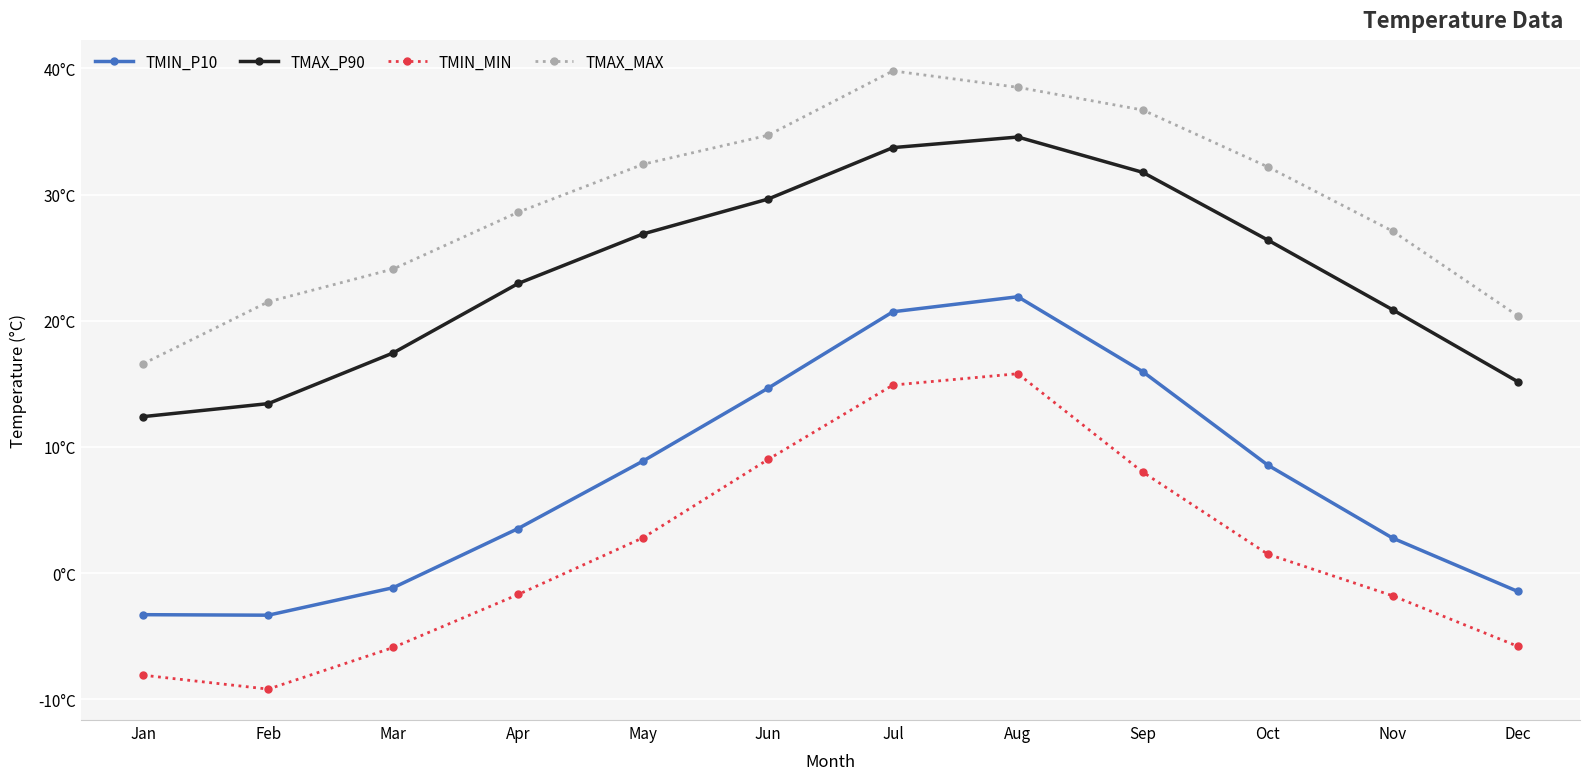

What are all the series names shown in the legend?

TMIN_P10, TMAX_P90, TMIN_MIN, TMAX_MAX